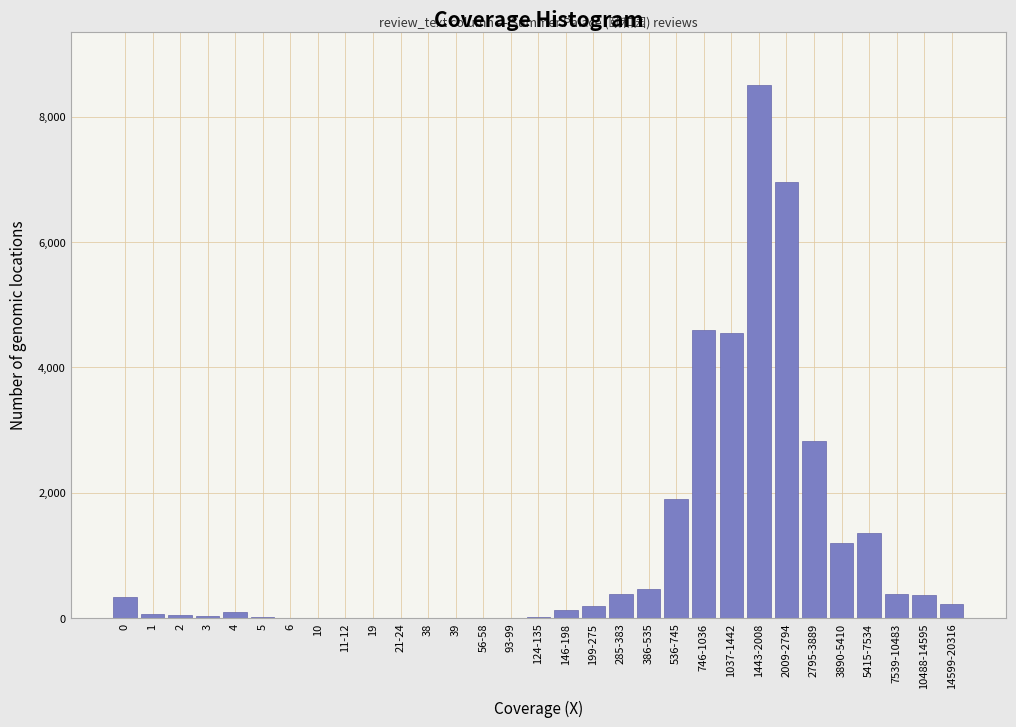

Which category has the highest value across all series?

1443-2008